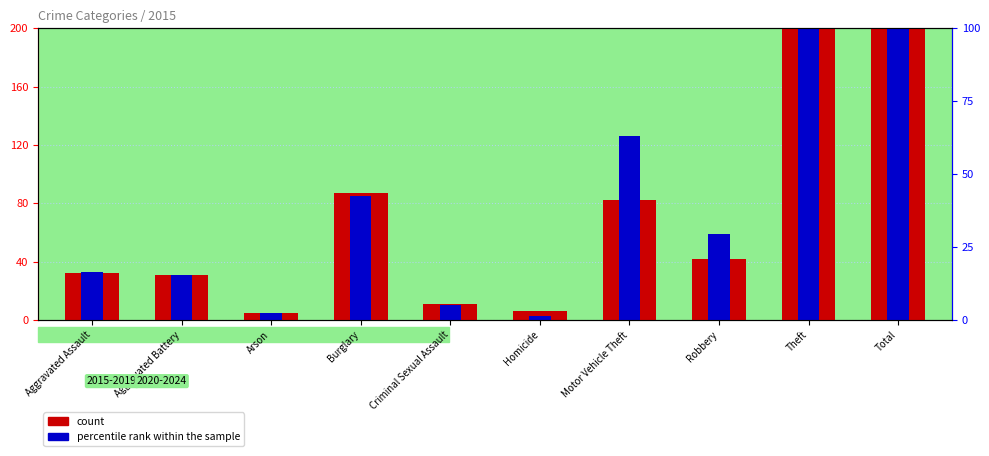

Are the bars horizontal?

No